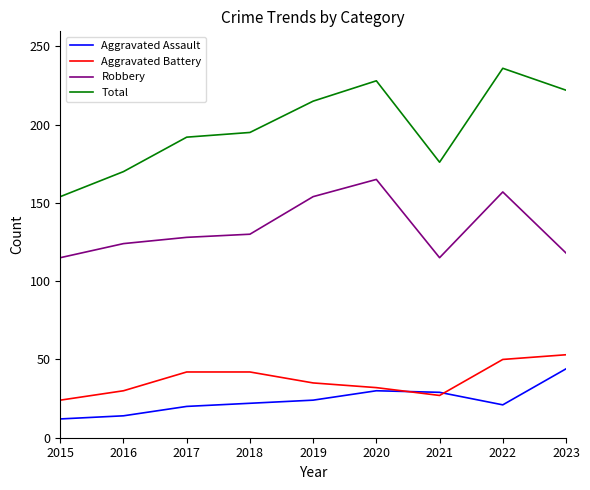

List the series in order of their peak value, highest first.

Total, Robbery, Aggravated Battery, Aggravated Assault